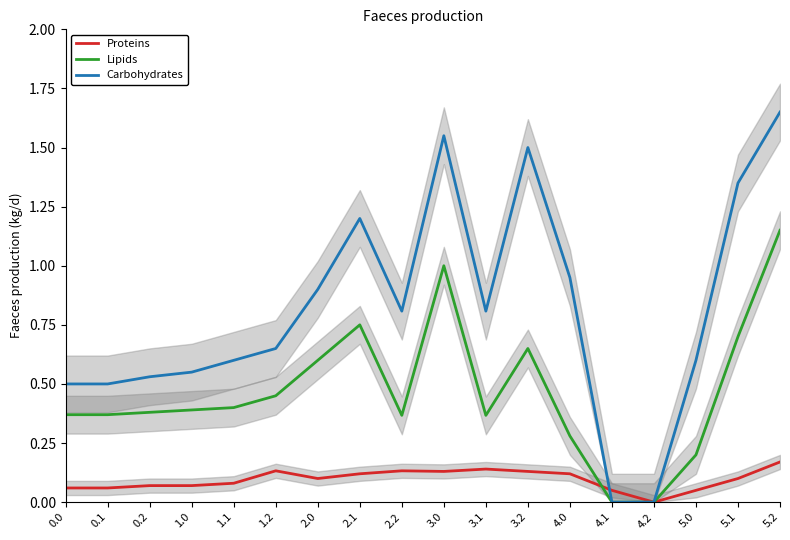

Which series has the largest total across all categories?

Carbohydrates